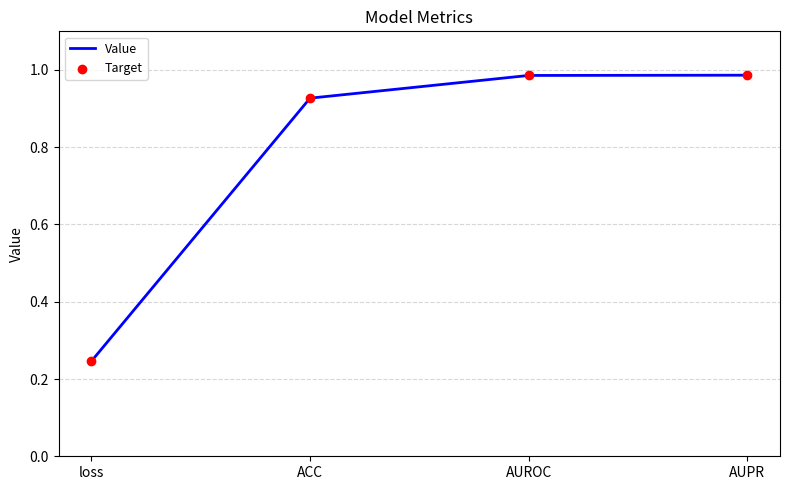

What position from the right is AUROC?

2